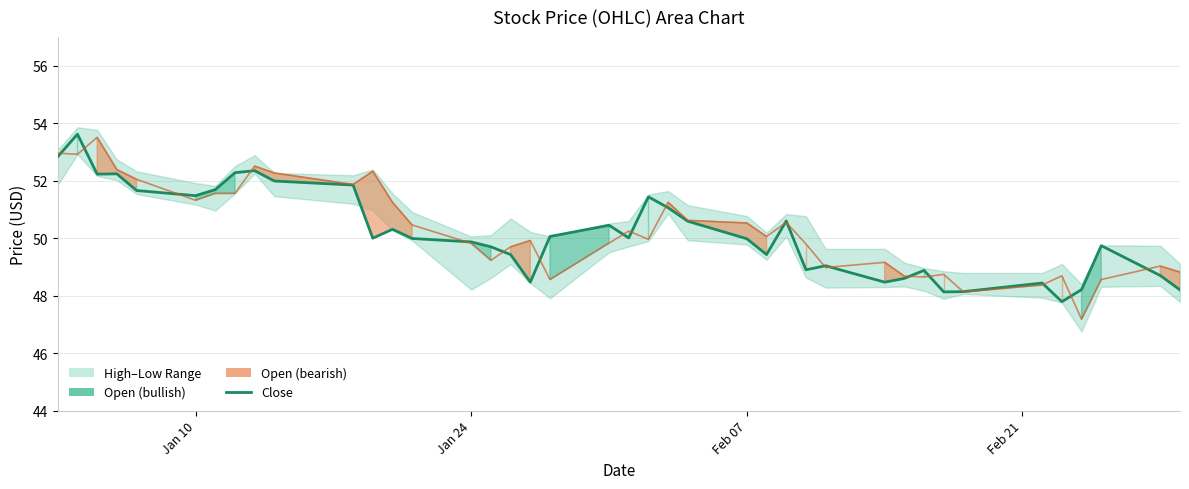

Reading left to right, list all the values displayed in this chart.

Close: 52.8	53.6	52.2	52.2	51.7	51.5	51.7	52.3	52.4	52.0	51.9	50.0	50.3	50.0	49.9	49.7	49.4	48.5	50.1	50.5	50.0	51.4	51.1	50.6	50.0	49.4	50.6	48.9	49.0	48.5	48.6	48.9	48.1	48.1	48.4	47.8	48.2	49.7	48.7	48.2
Open (line): 53.0	52.9	53.5	52.4	52.0	51.3	51.6	51.6	52.5	52.3	51.9	52.3	51.2	50.5	49.8	49.2	49.7	49.9	48.6	49.8	50.2	50.0	51.2	50.6	50.5	50.1	50.5	49.8	49.0	49.2	48.7	48.6	48.7	48.1	48.4	48.7	47.2	48.6	49.0	48.8